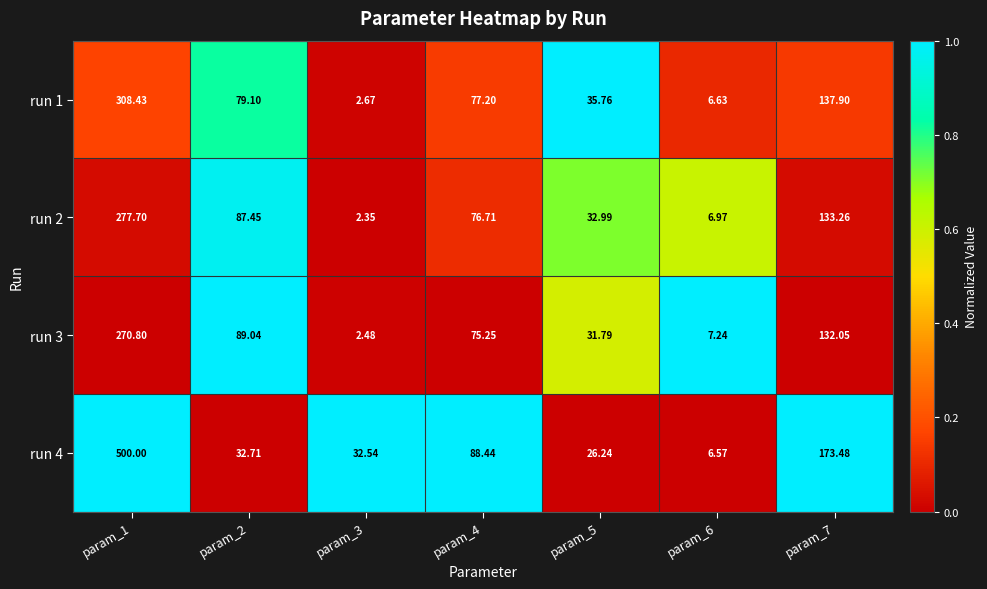

Is the value of run 1 at param_7 greater than the value of run 4 at param_3?

Yes